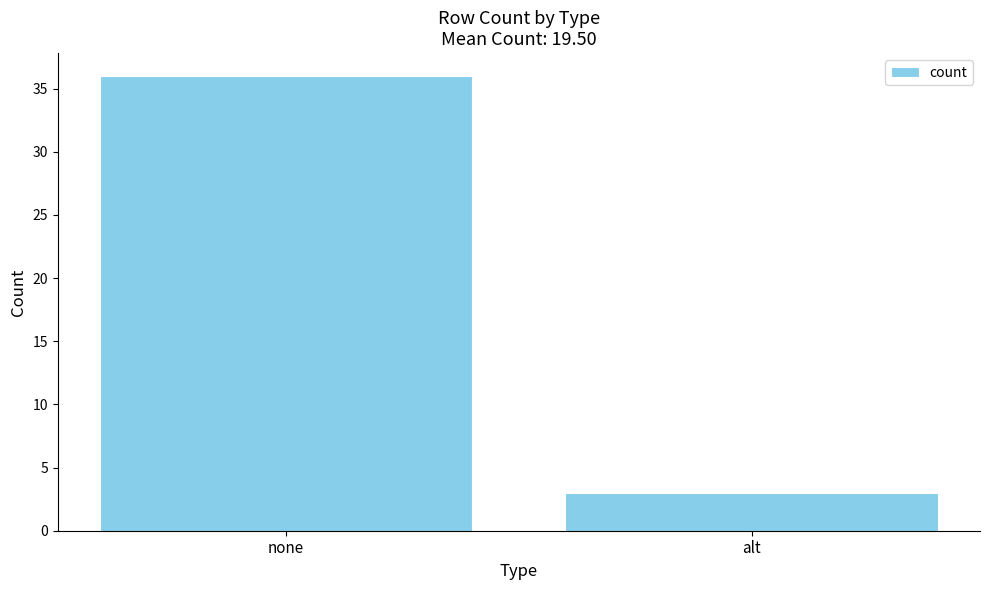

What is the sum of all values?

39